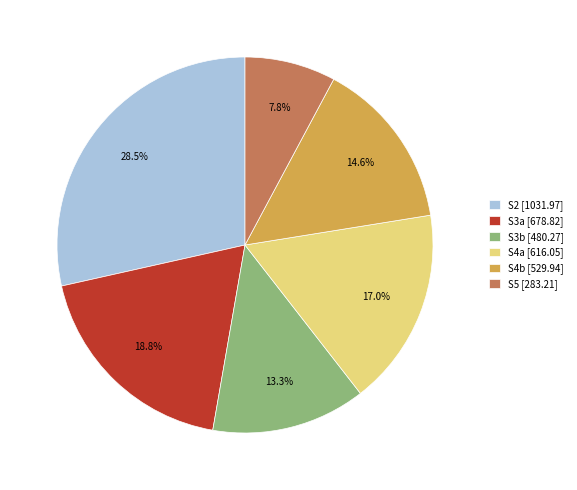

Is there any slice that represents more than half of the pie?

No